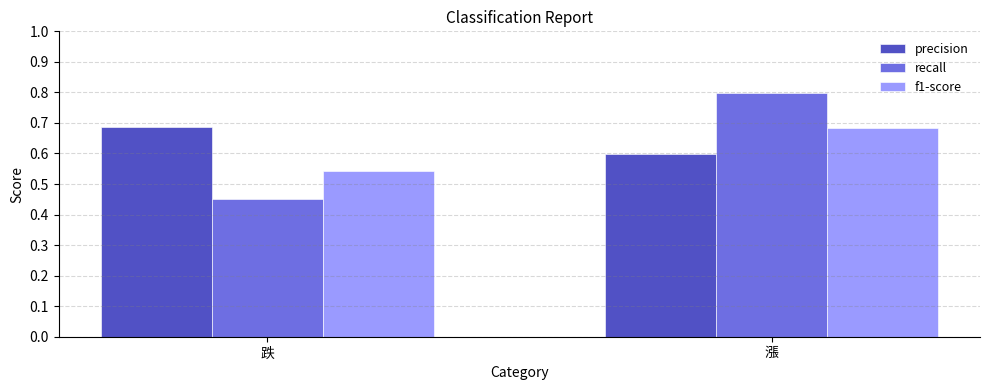

What are all the series names shown in the legend?

precision, recall, f1-score